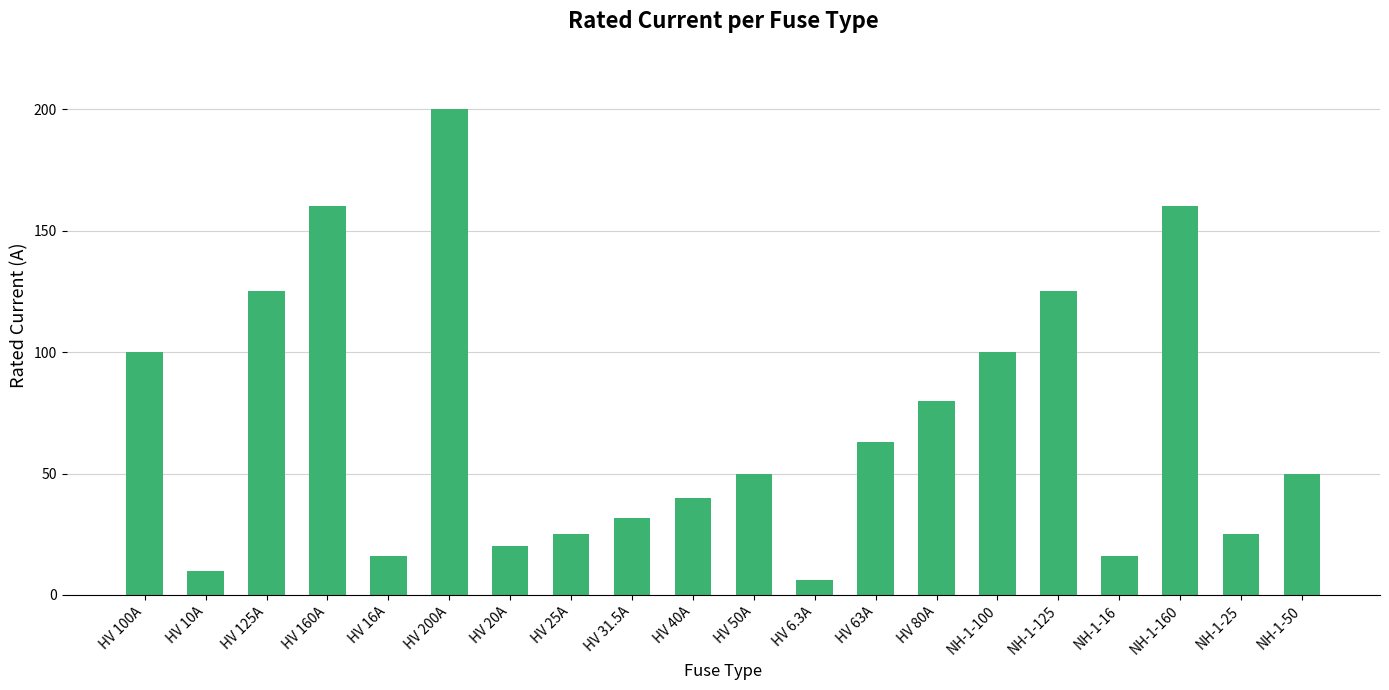

How many data points does each series have?

20